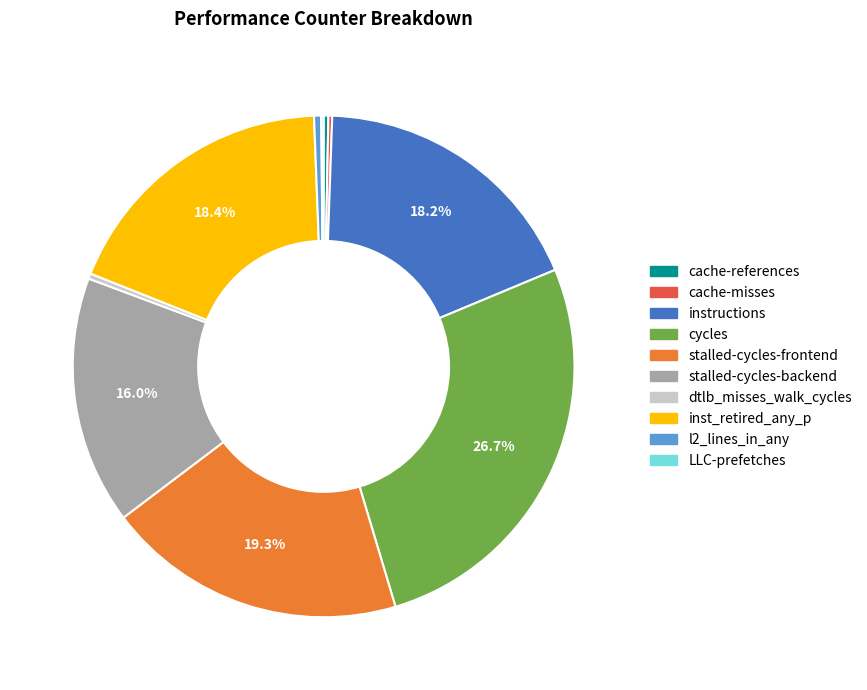

What is the ratio of the value at inst_retired_any_p to the value at cache-references?

60.3